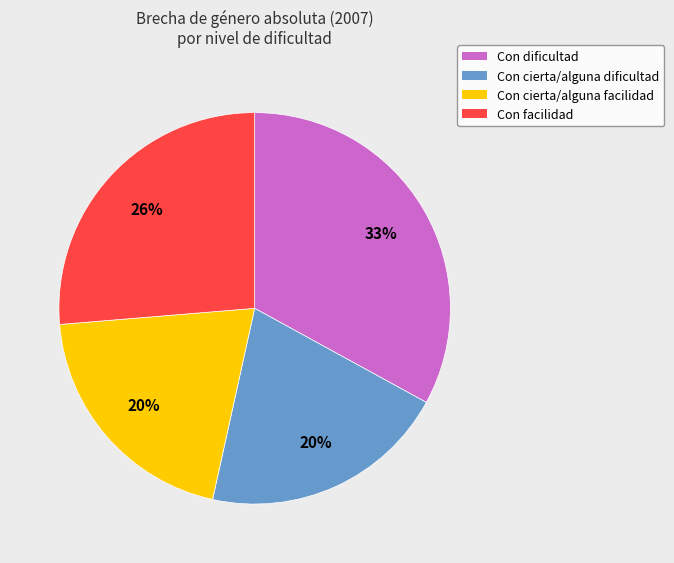

Approximately how many times larger is the value at Con cierta/alguna facilidad compared to Con cierta/alguna dificultad?

1.0